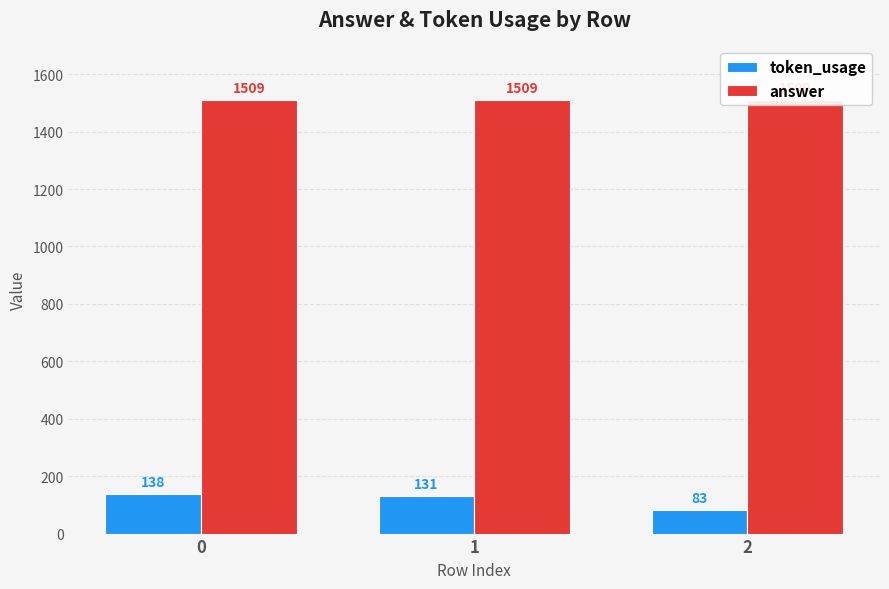

What is the sum of the token_usage values at 0 and 1?

269